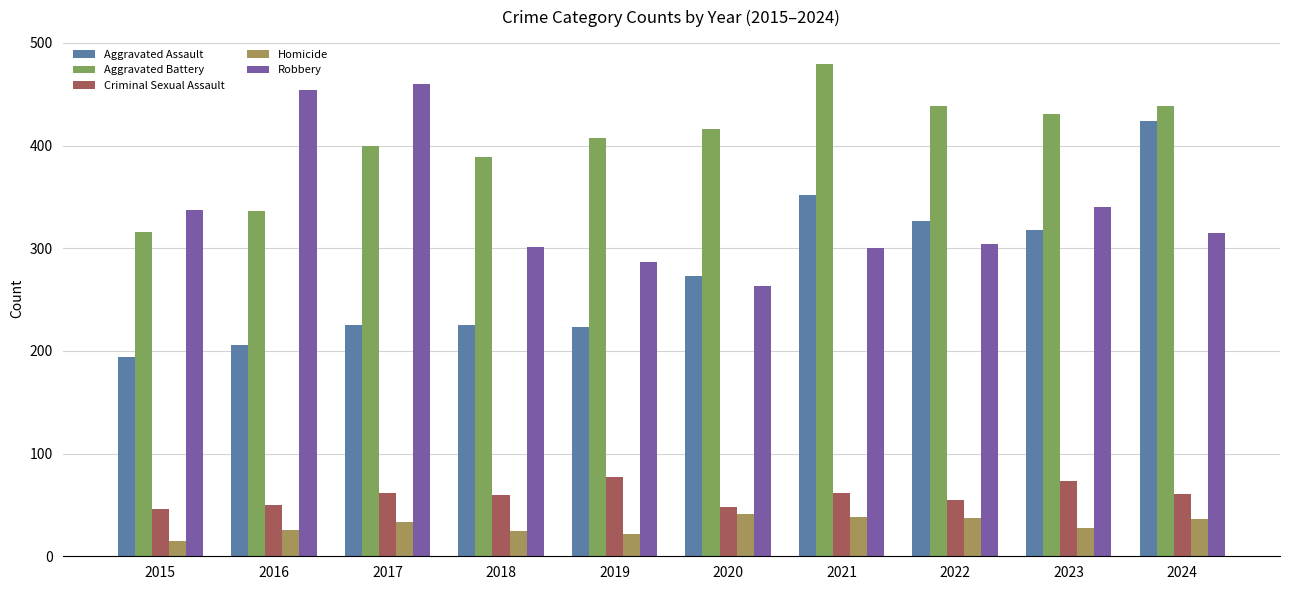

Rank the series by their maximum value, from highest to lowest.

Aggravated Battery, Robbery, Aggravated Assault, Criminal Sexual Assault, Homicide